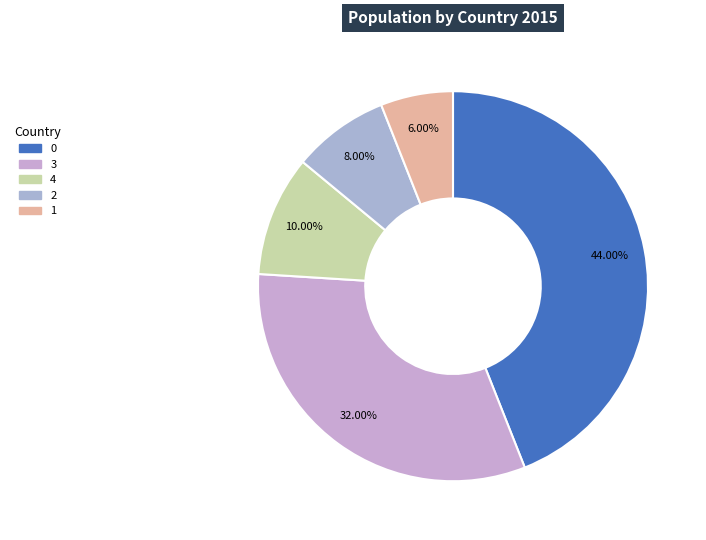

To the nearest percent, what is the difference between the 4 and 0 slice percentages?

34%